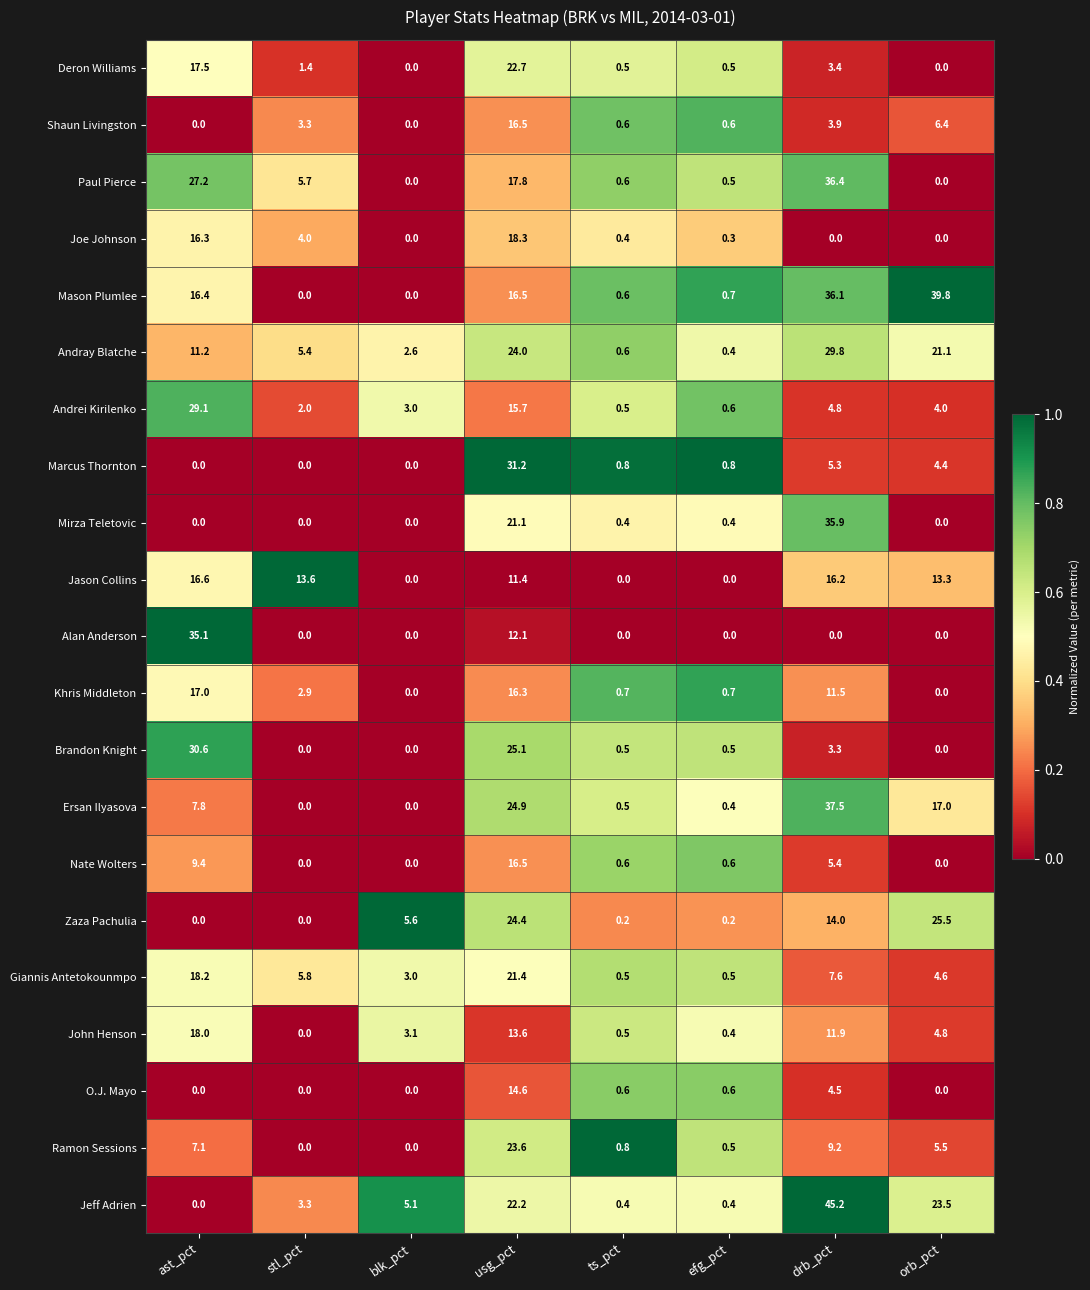

True or false: Ramon Sessions has a value of 8.8 at orb_pct.

False